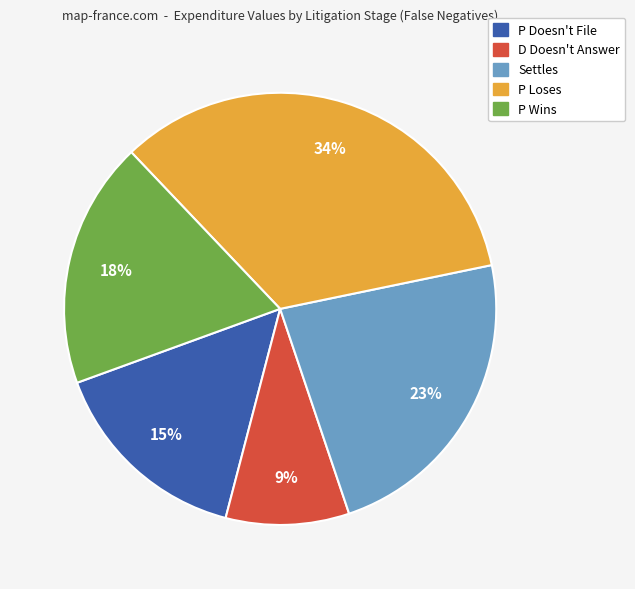

Which slice is the largest?

P Loses